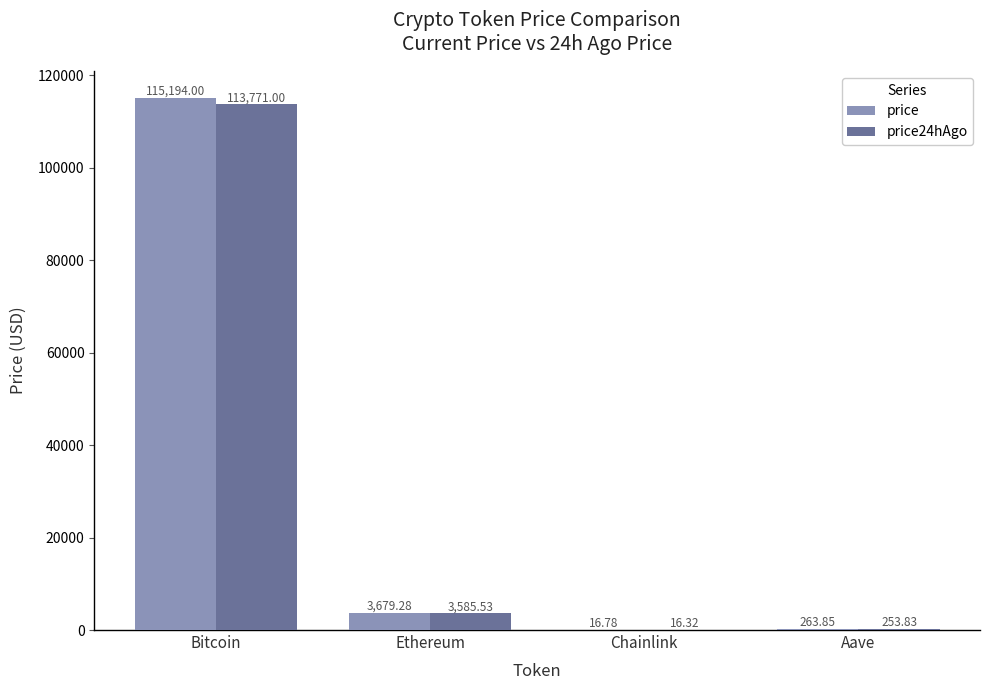

Which series has the widest spread of values?

price